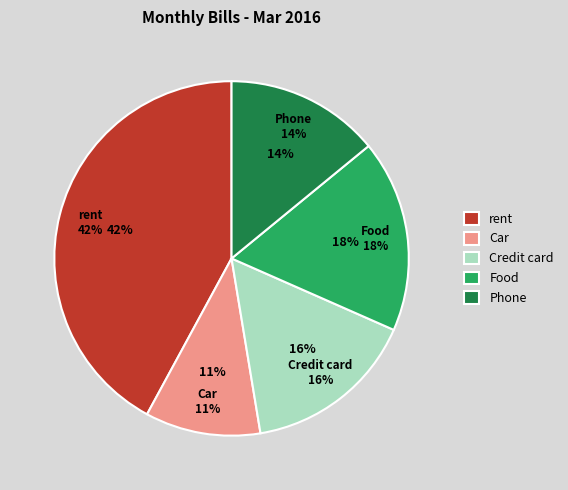

Is the sum of Credit card and rent greater than half?

Yes